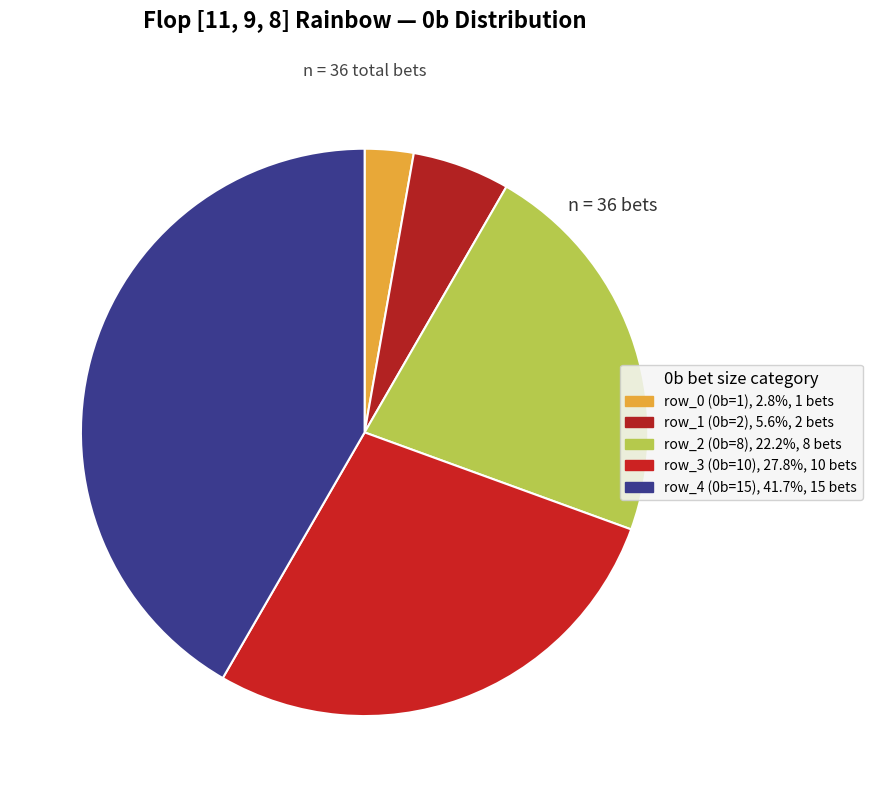

Does row_1 (0b=2) represent more than half of the total?

No